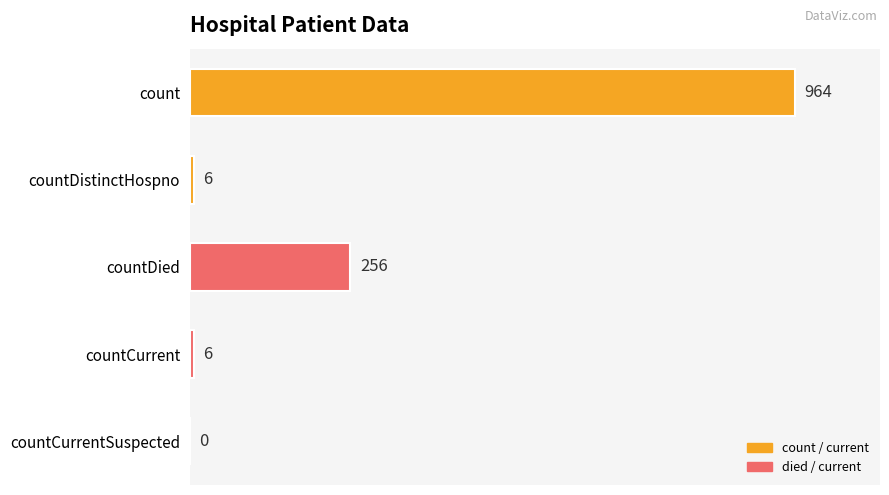

At which label is the value closest to 482?

countDied